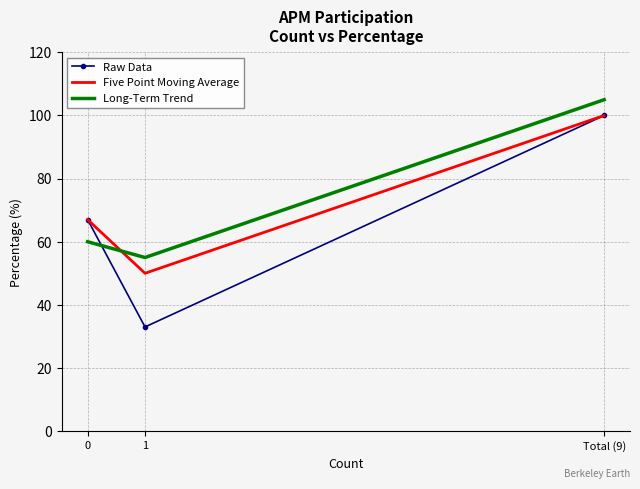

Which series has the largest range (max minus min)?

Raw Data